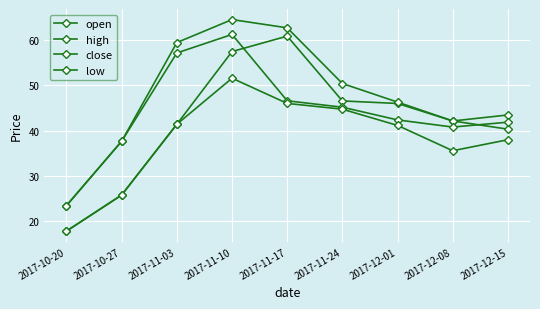

Which label corresponds to the largest value in the chart?

2017-11-10